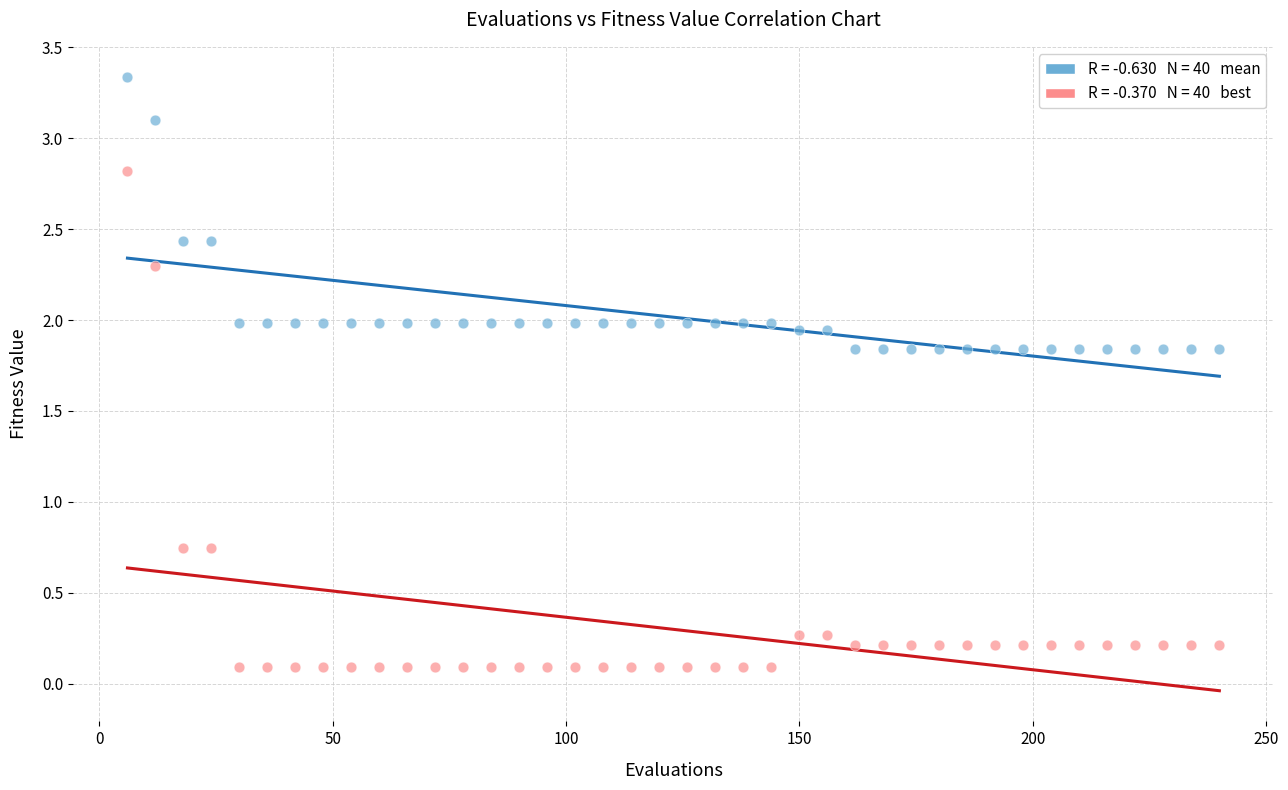

Across all data points, what is the range of X values (max minus min)?

234.0